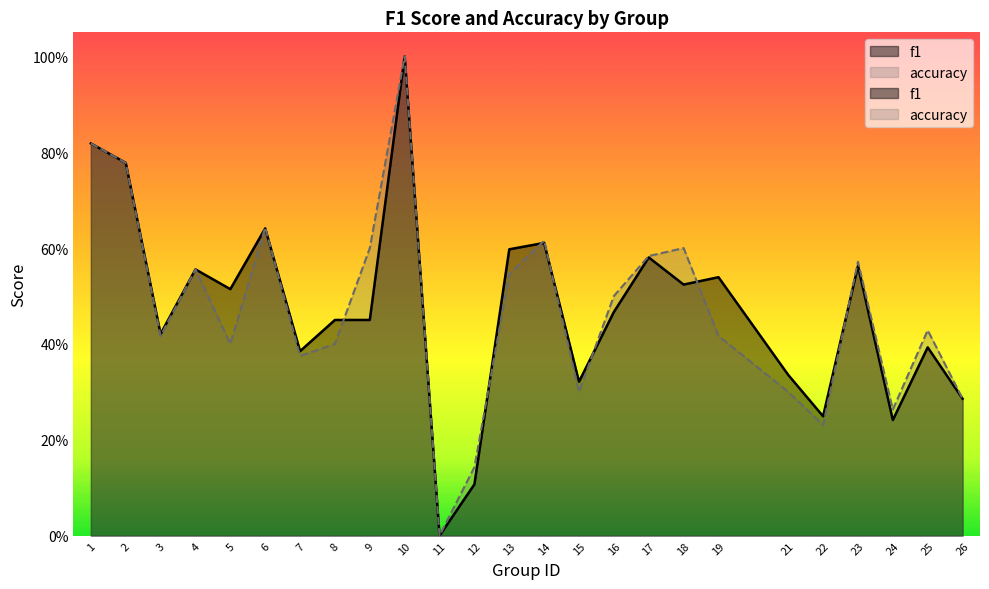

Reading left to right, extract all data points from this chart.

f1: 0.8	0.8	0.4	0.6	0.5	0.6	0.4	0.5	0.5	1.0	0.0	0.1	0.6	0.6	0.3	0.5	0.6	0.5	0.5	0.3	0.2	0.6	0.2	0.4	0.3
accuracy: 0.8	0.8	0.4	0.6	0.4	0.6	0.4	0.4	0.6	1.0	0.0	0.1	0.5	0.6	0.3	0.5	0.6	0.6	0.4	0.3	0.2	0.6	0.3	0.4	0.3